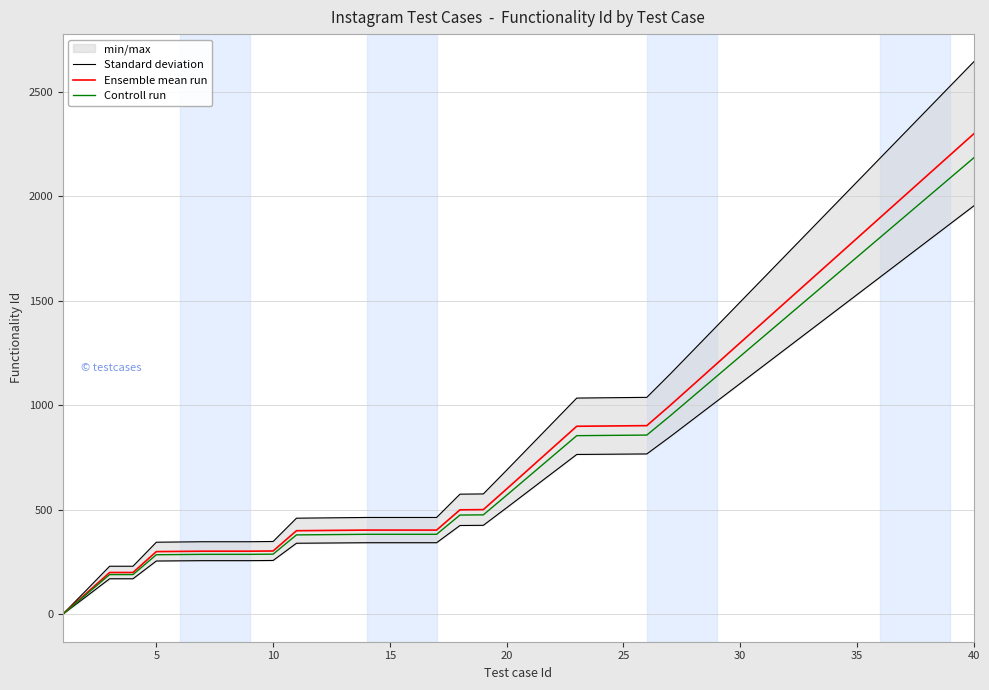

True or false: Standard deviation and Ensemble mean run cross at least once.

False